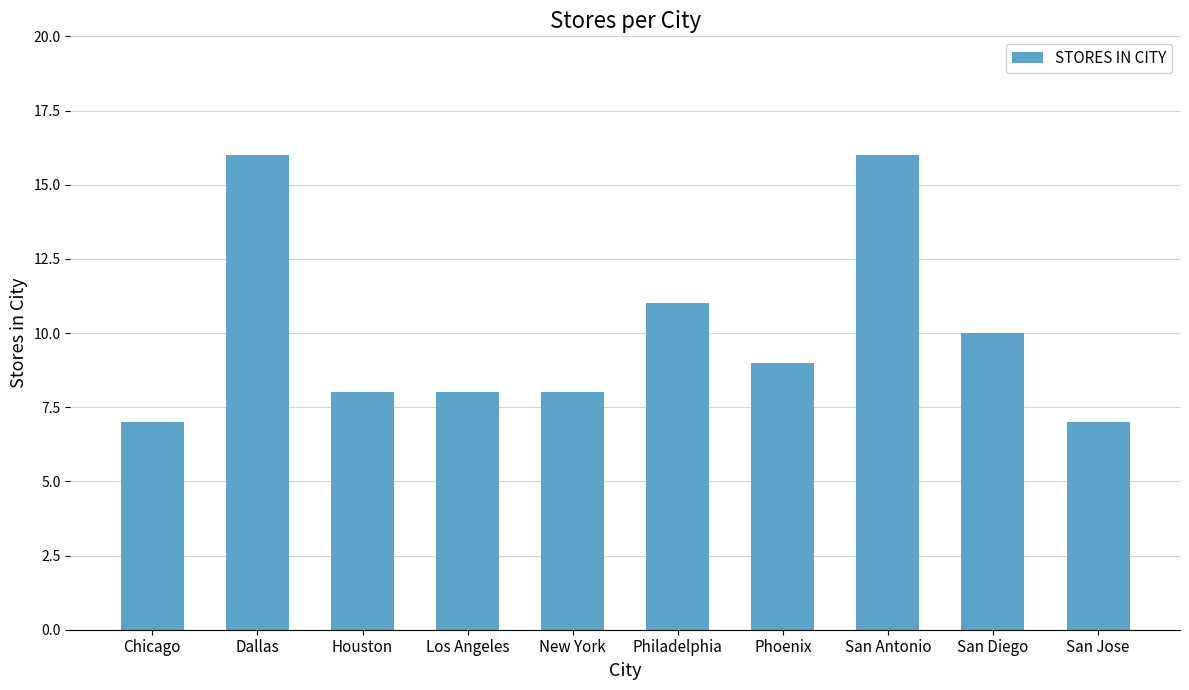

What is the label of the 3rd bar from the left?

Houston